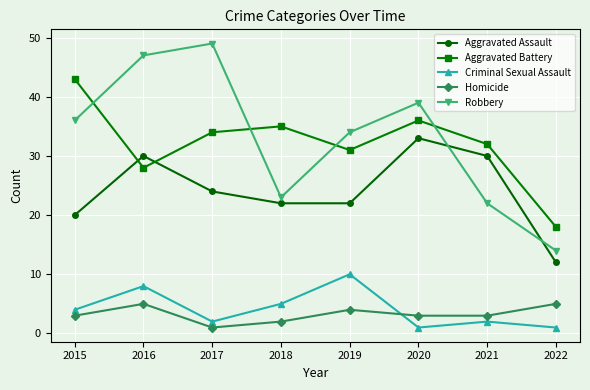

Reading left to right, extract all data points from this chart.

Aggravated Assault: 20	30	24	22	22	33	30	12
Aggravated Battery: 43	28	34	35	31	36	32	18
Criminal Sexual Assault: 4	8	2	5	10	1	2	1
Homicide: 3	5	1	2	4	3	3	5
Robbery: 36	47	49	23	34	39	22	14